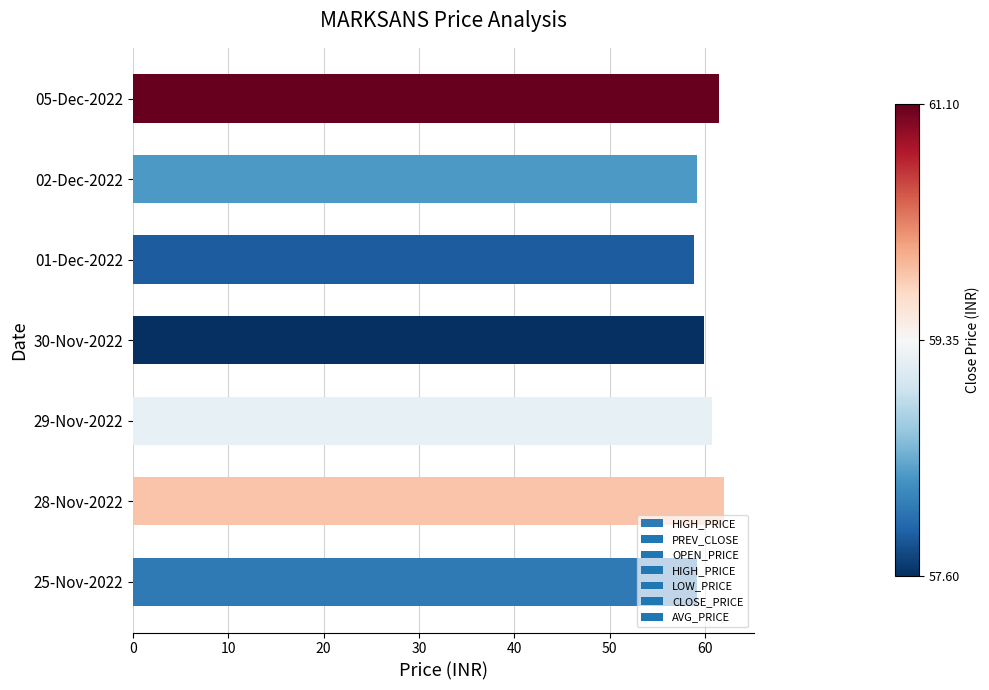

What is the maximum value shown in the chart?

62.0